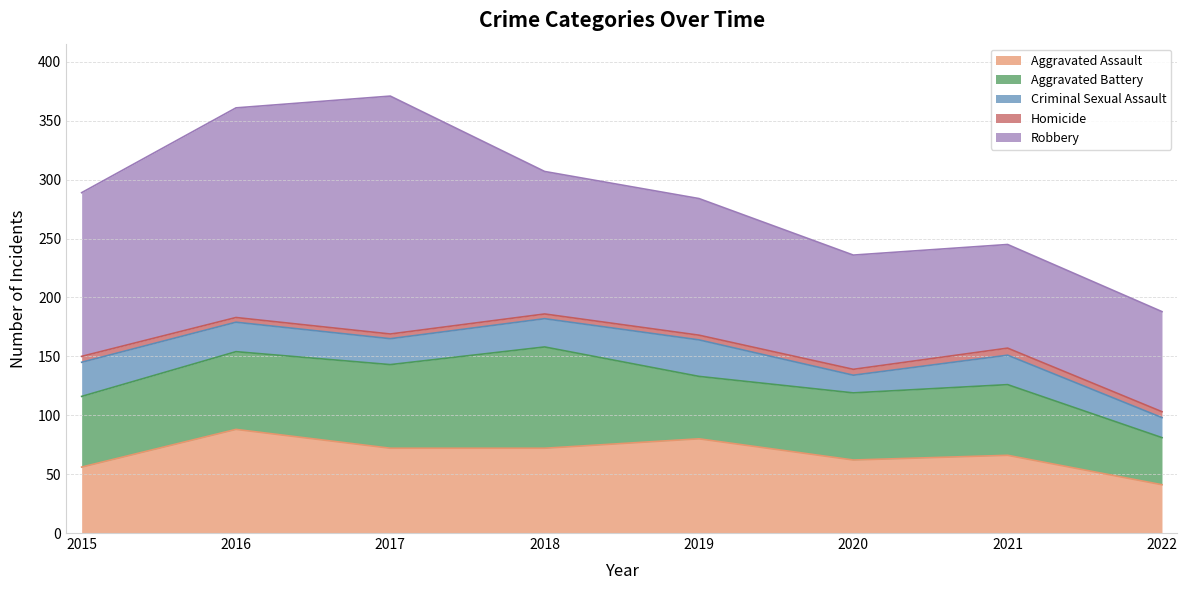

Where does the Aggravated Battery series first go above 60?

2016